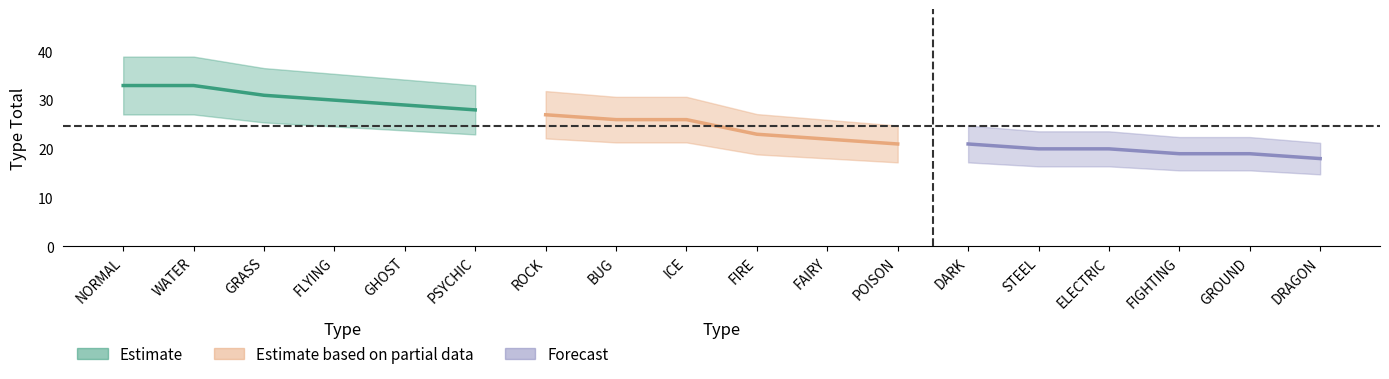

What is the total value across all series at POISON?

21.1